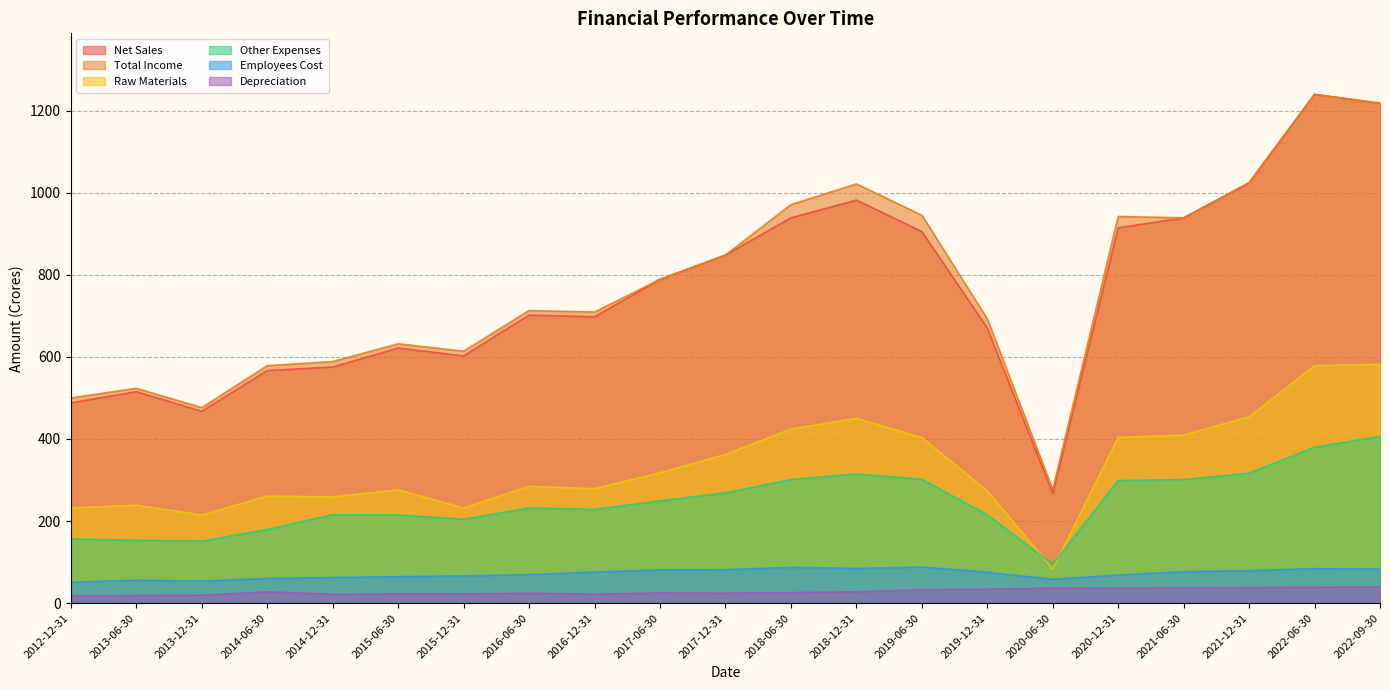

At which label does Total Income reach its peak?

2022-06-30